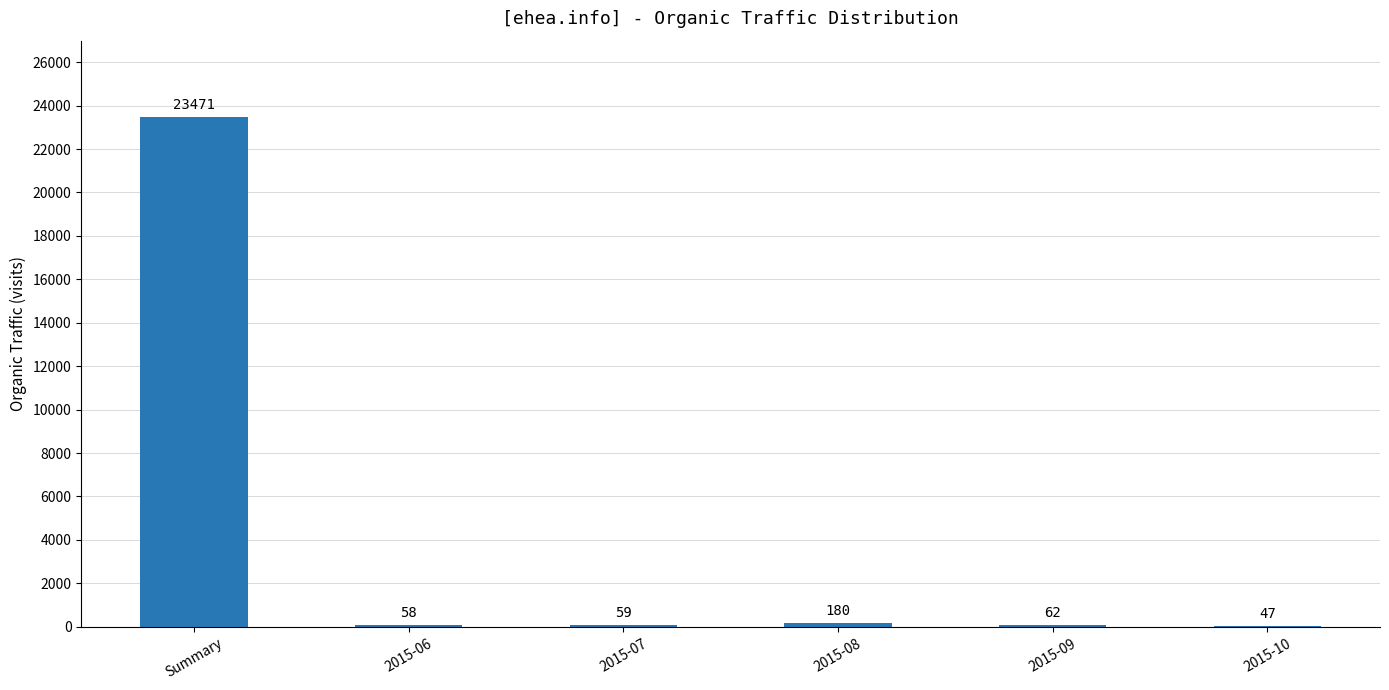

The value at 2015-09 is 62. True or false?

True